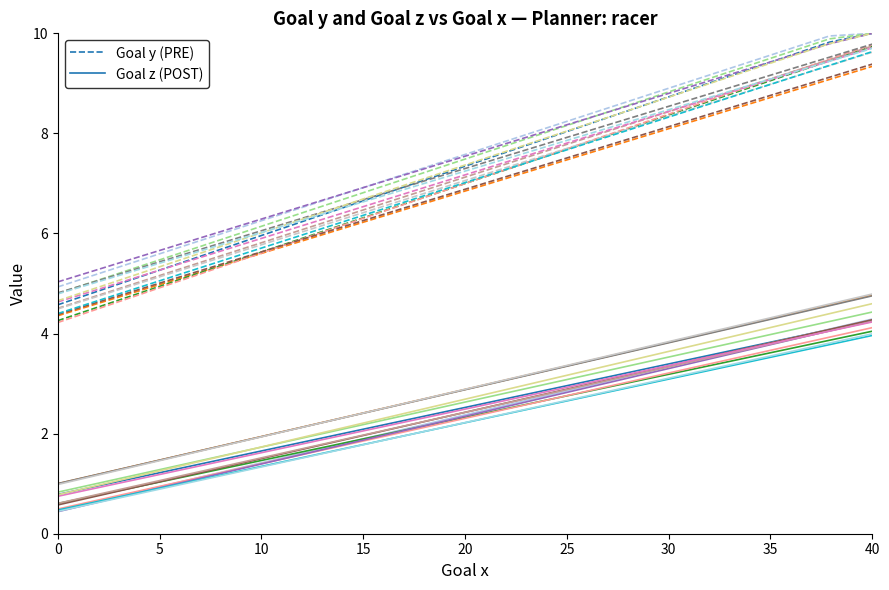

What is the difference between the maximum and minimum values in the Goal y (PRE) series?

5.4